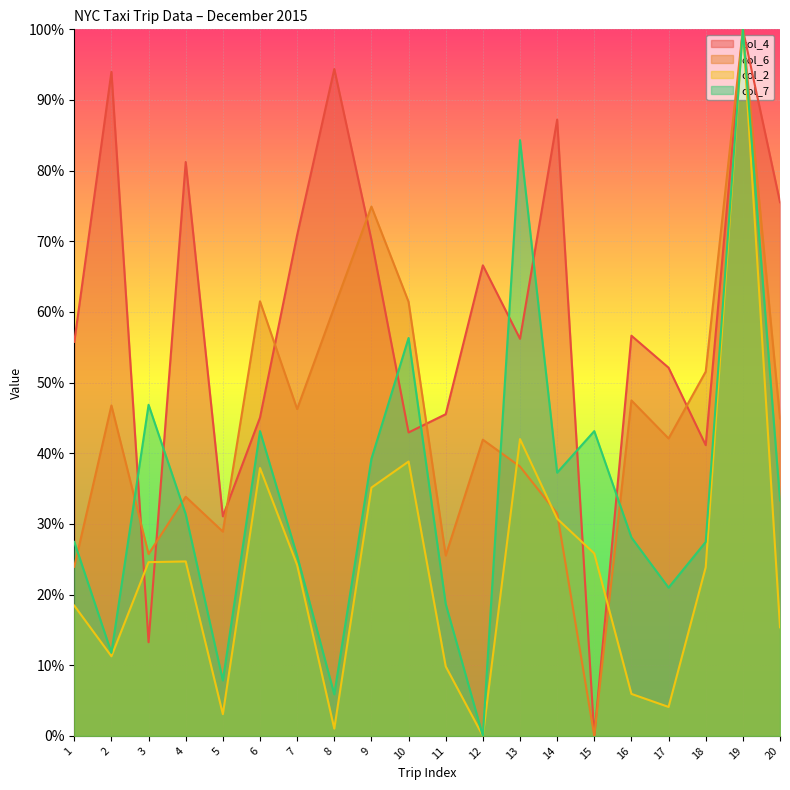

Which series has the widest spread of values?

col_4